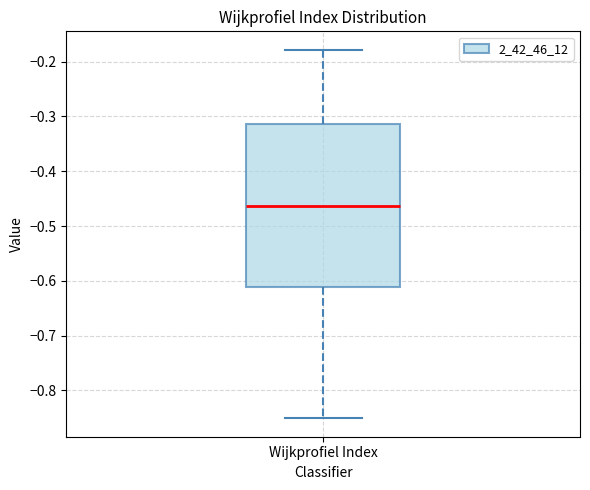

Where does the lower whisker of the box for Wijkprofiel Index end on the y-axis? The values are not printed on the chart, so give them approximately, as read against the axis.

-0.85